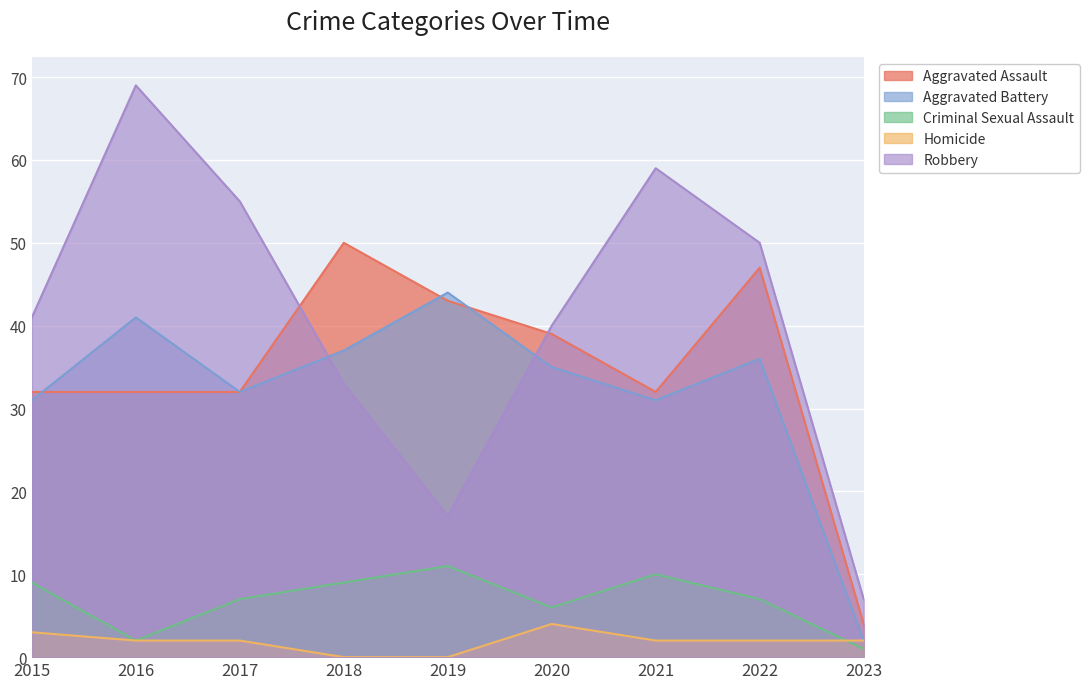

Reading left to right, transcribe all the data shown in this chart.

Aggravated Assault: 2015=32	2016=32	2017=32	2018=50	2019=43	2020=39	2021=32	2022=47	2023=4
Aggravated Battery: 2015=31	2016=41	2017=32	2018=37	2019=44	2020=35	2021=31	2022=36	2023=2
Criminal Sexual Assault: 2015=9	2016=2	2017=7	2018=9	2019=11	2020=6	2021=10	2022=7	2023=1
Homicide: 2015=3	2016=2	2017=2	2018=0	2019=0	2020=4	2021=2	2022=2	2023=2
Robbery: 2015=41	2016=69	2017=55	2018=33	2019=17	2020=40	2021=59	2022=50	2023=7